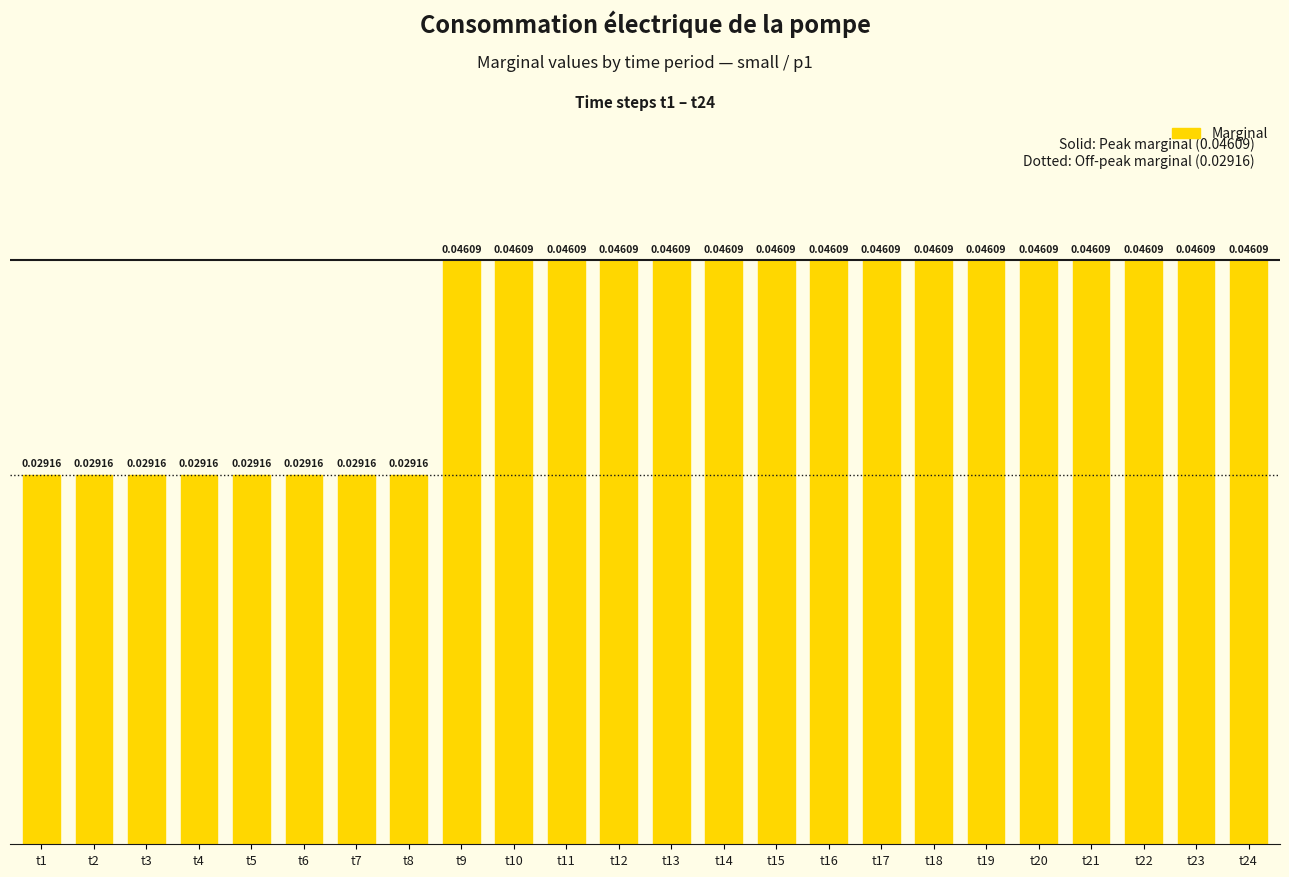

Which has a higher value, t4 or t19?

t19